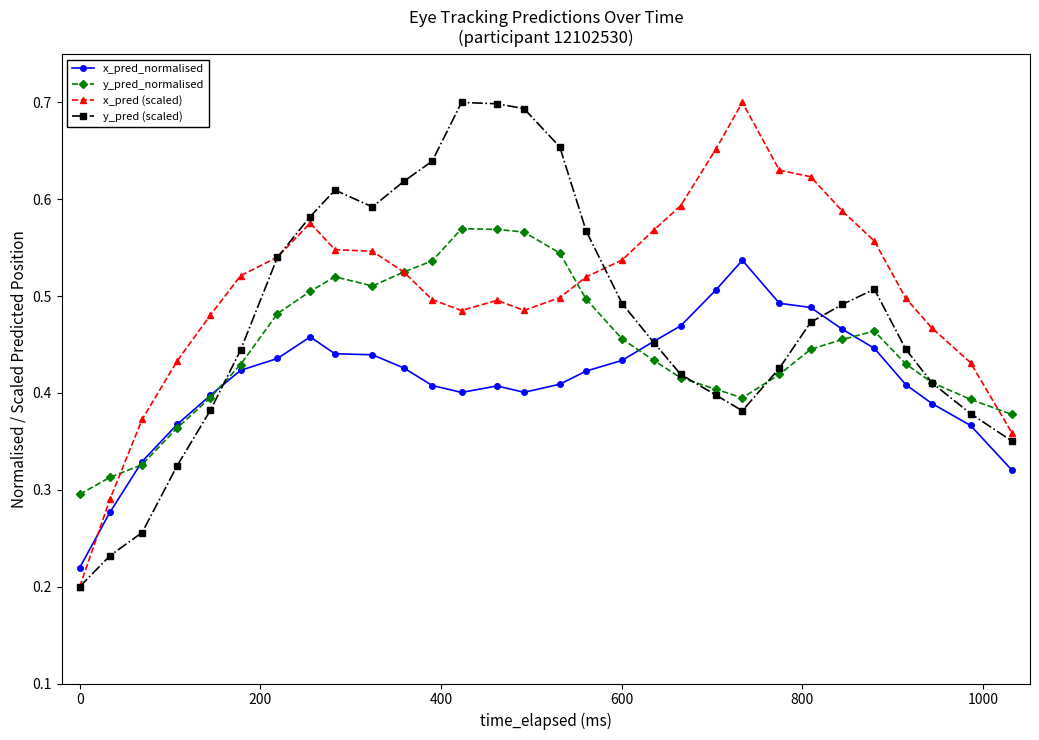

How many y_pred (scaled) values are between 0 and 1?

30